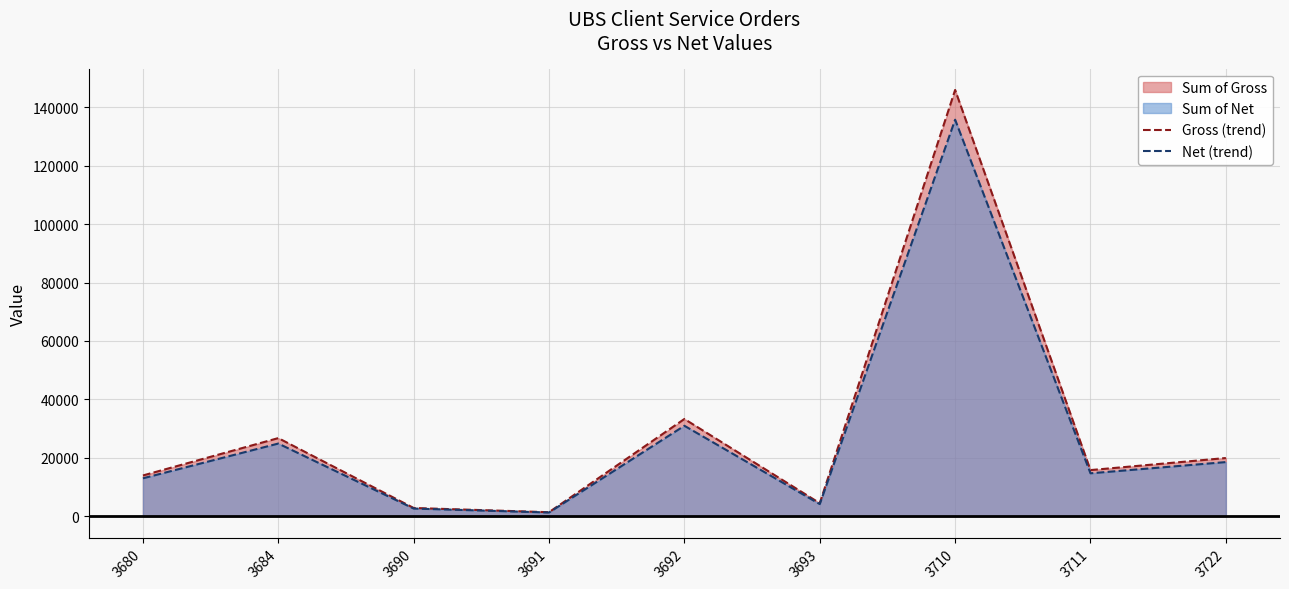

What is the maximum value for Net (trend)?

135737.8